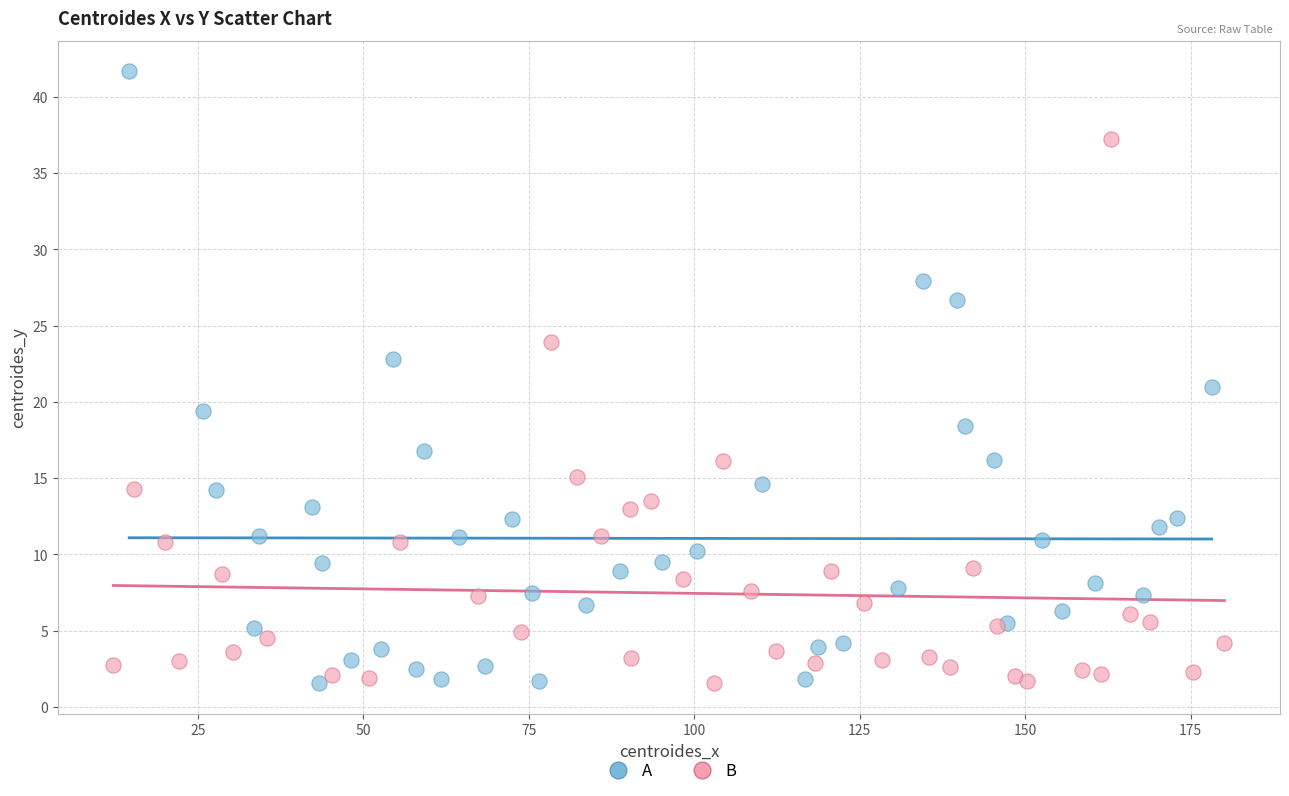

Which series has the largest Y range (max minus min)?

A